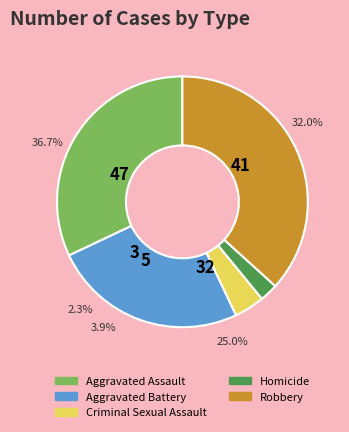

Which category has the smallest portion of the pie?

Homicide